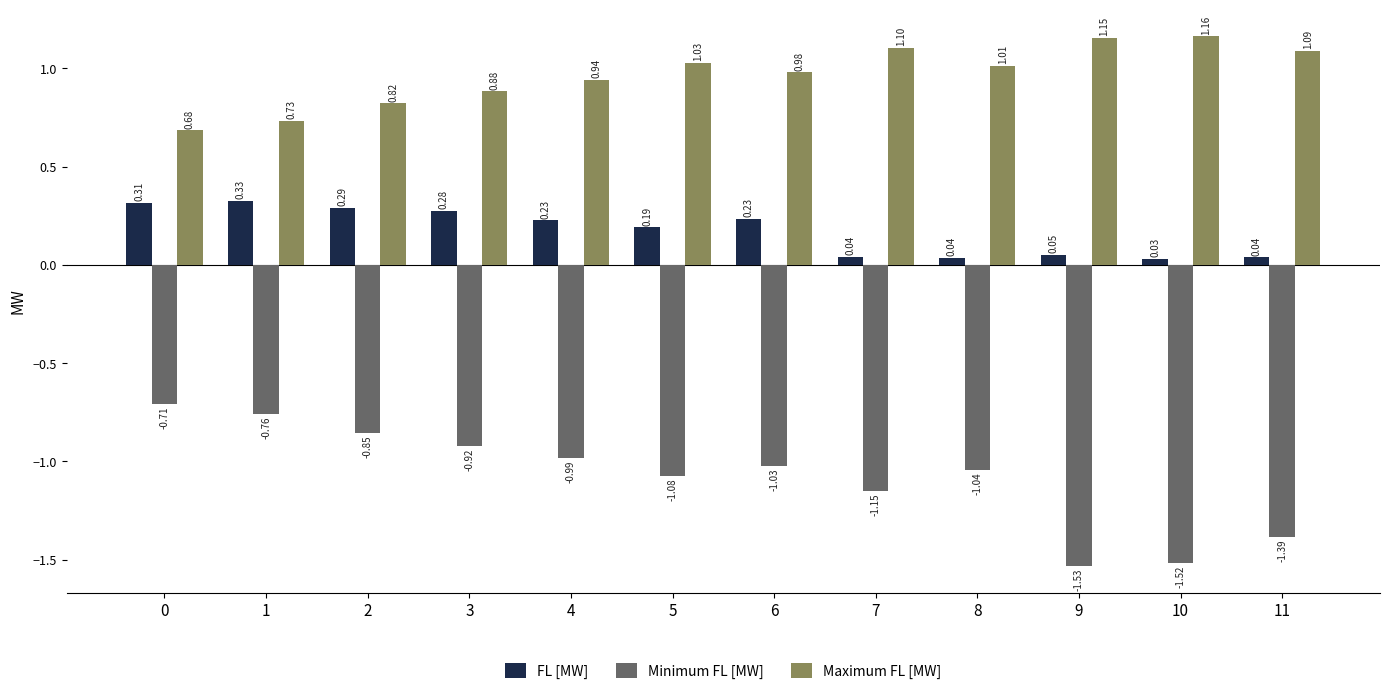

True or false: FL [MW] has a value of 0.5 at 2.

False